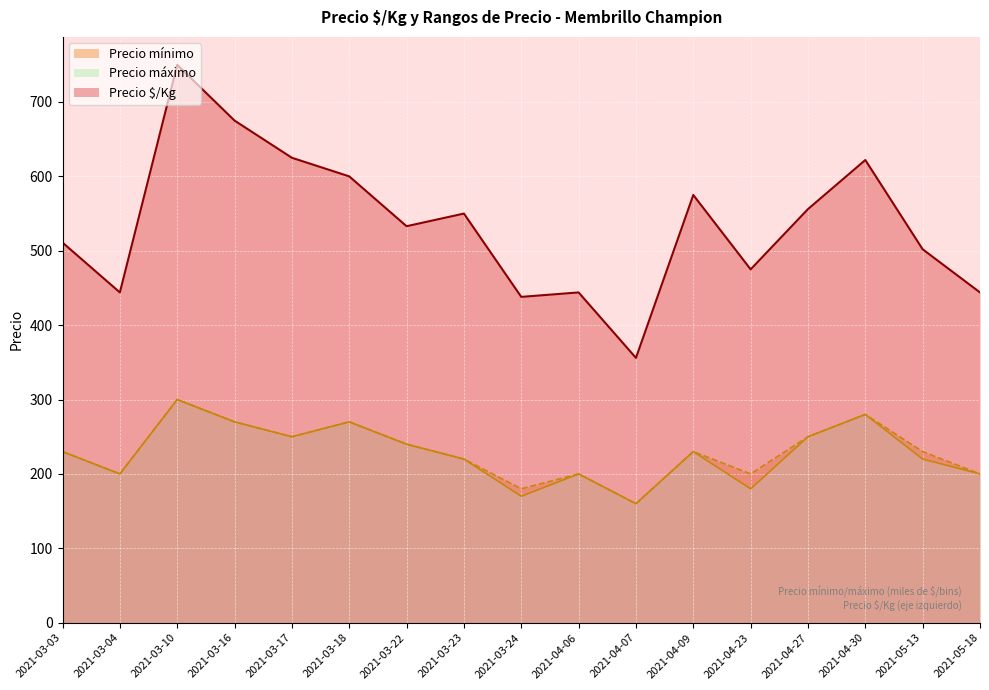

The value of Precio $/Kg at 2021-03-03 is 884. True or false?

False